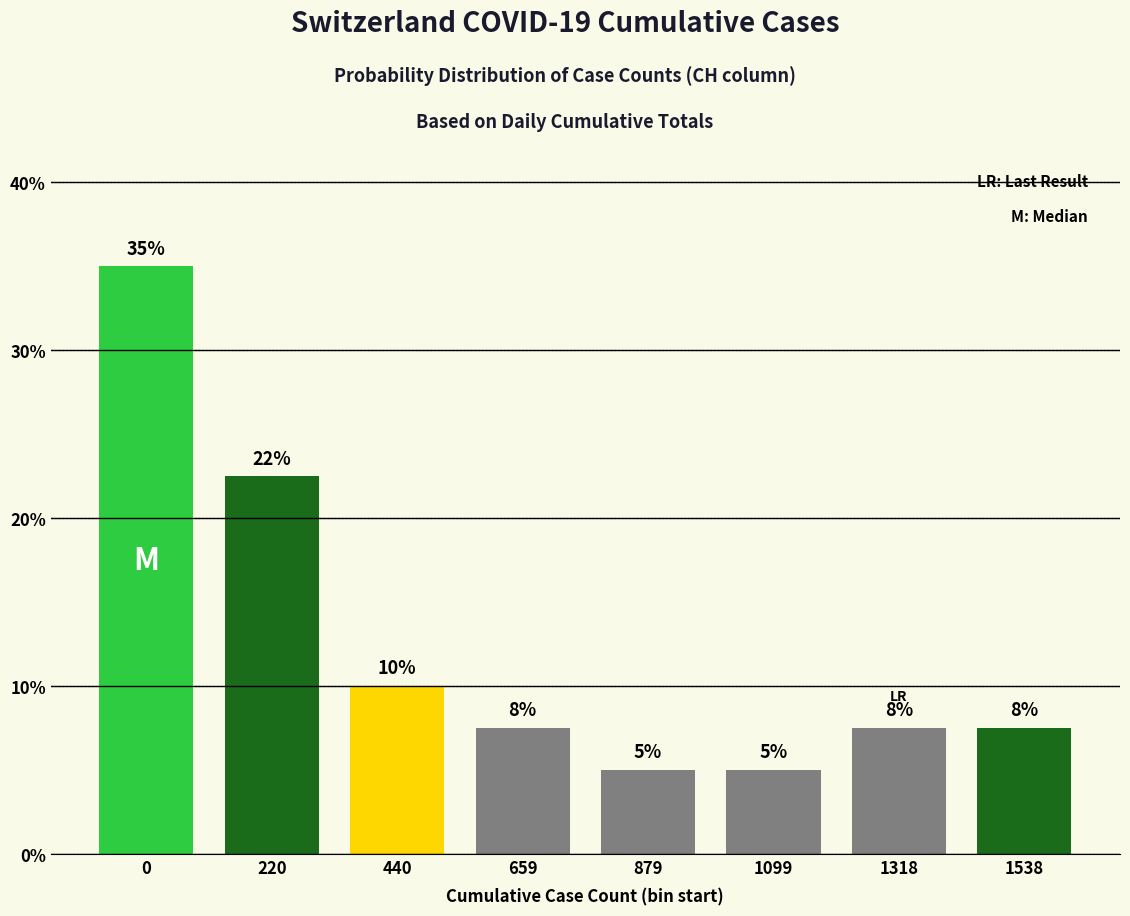

Read the value at 879.

5.0